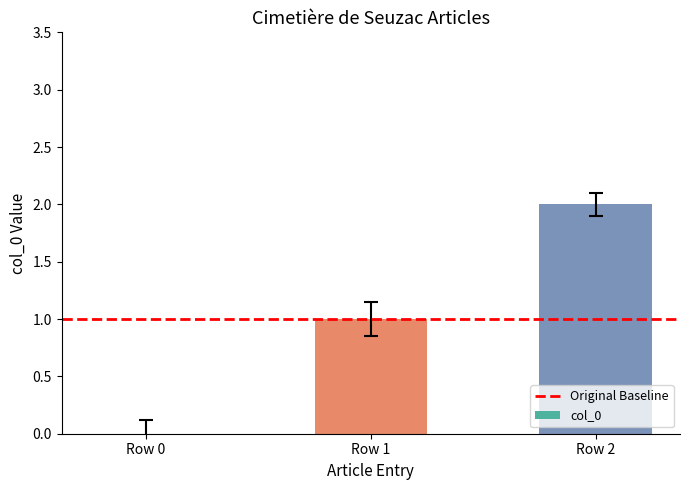

Reading left to right, transcribe all the data shown in this chart.

0	1	2